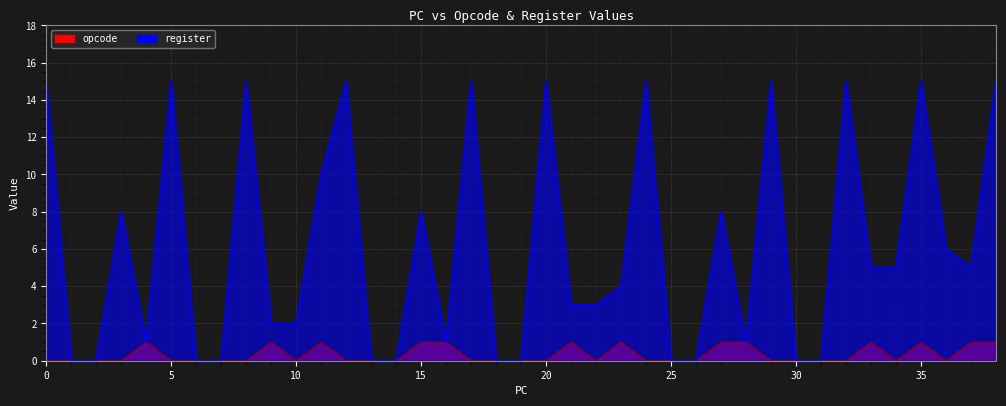

What is the difference between the maximum and second lowest values in the opcode series?

1